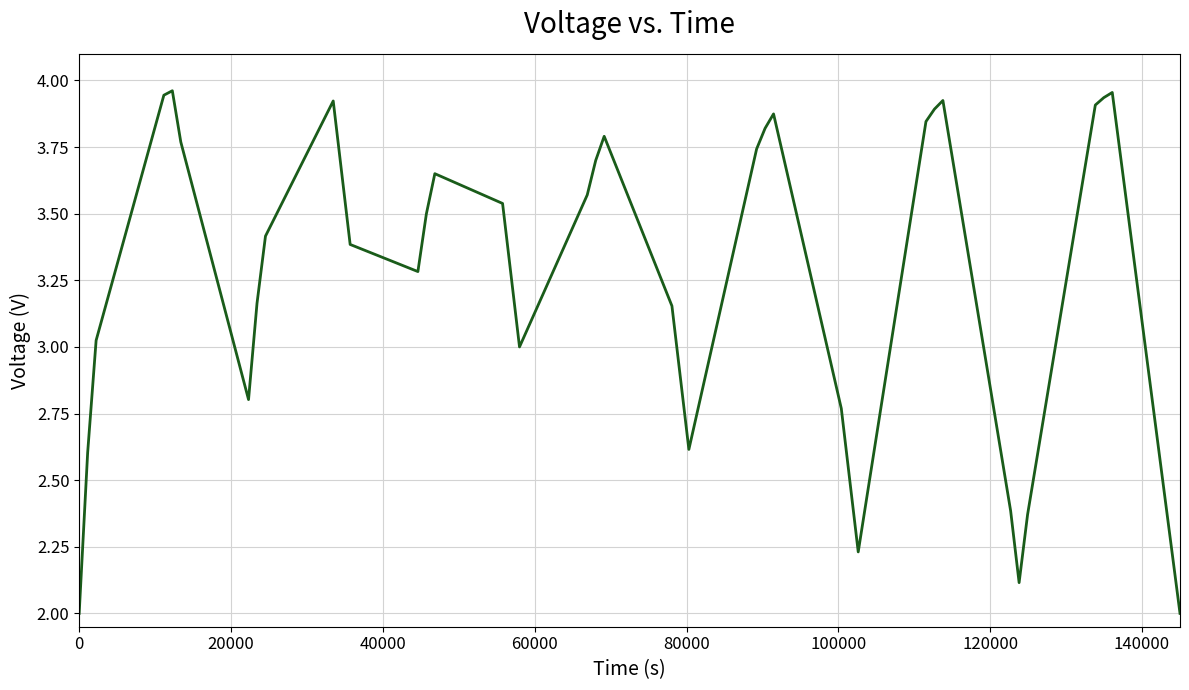

What is the minimum value shown in the chart?

2.0